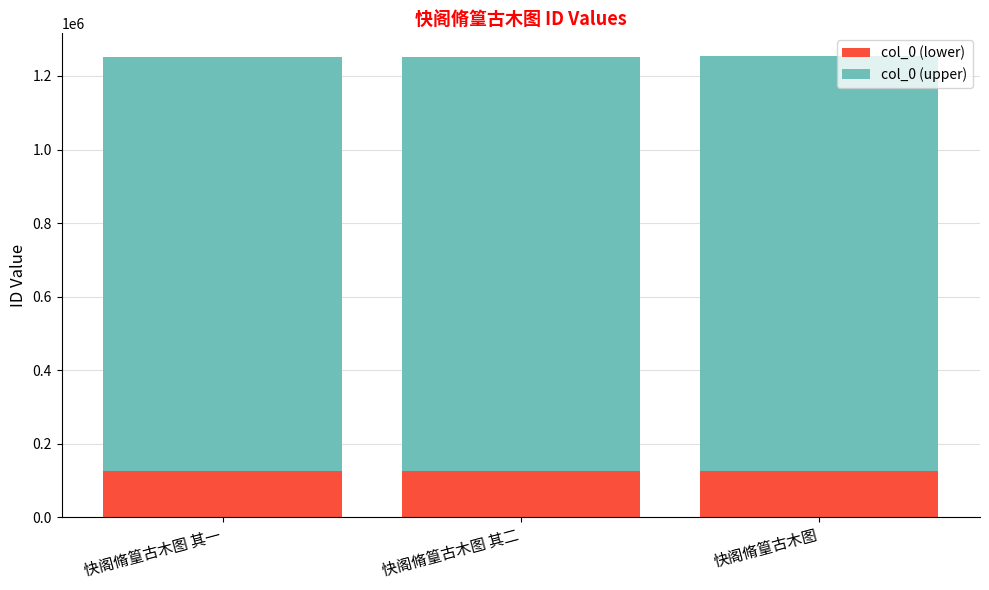

What is the minimum value for col_0 (lower)?

125127